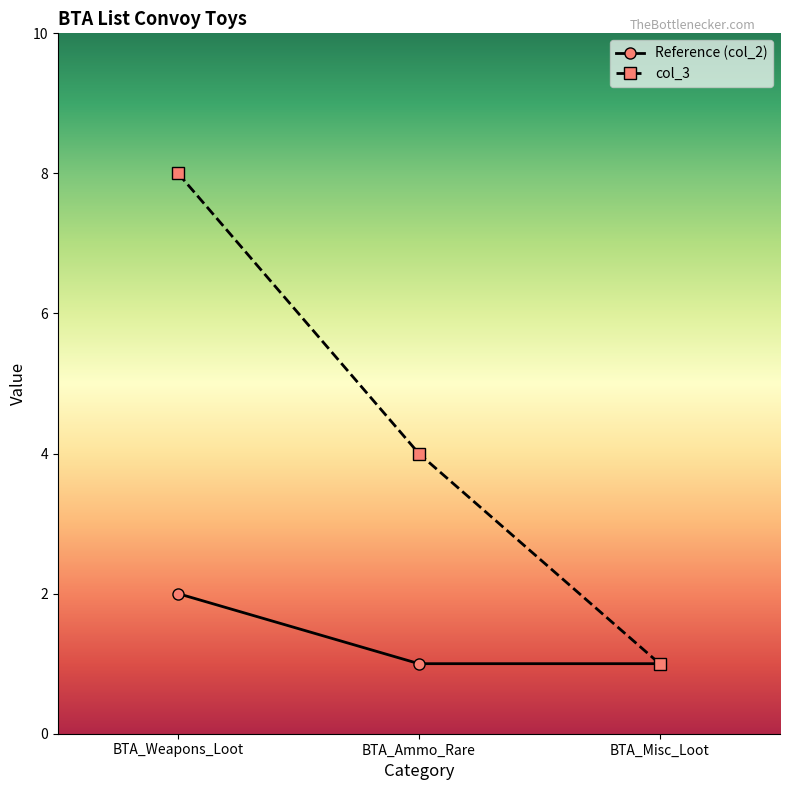

The value of Reference (col_2) at BTA_Ammo_Rare is 0. True or false?

False